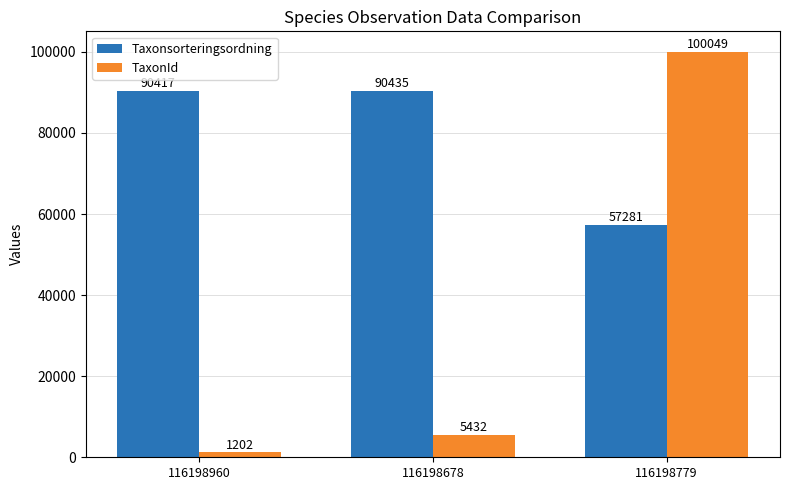

How many data points does each series have?

3